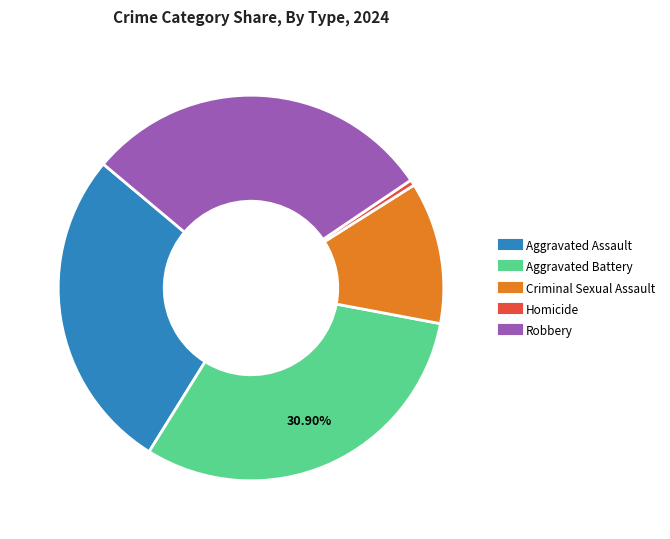

Do Criminal Sexual Assault and Homicide together represent more than half of the pie?

No